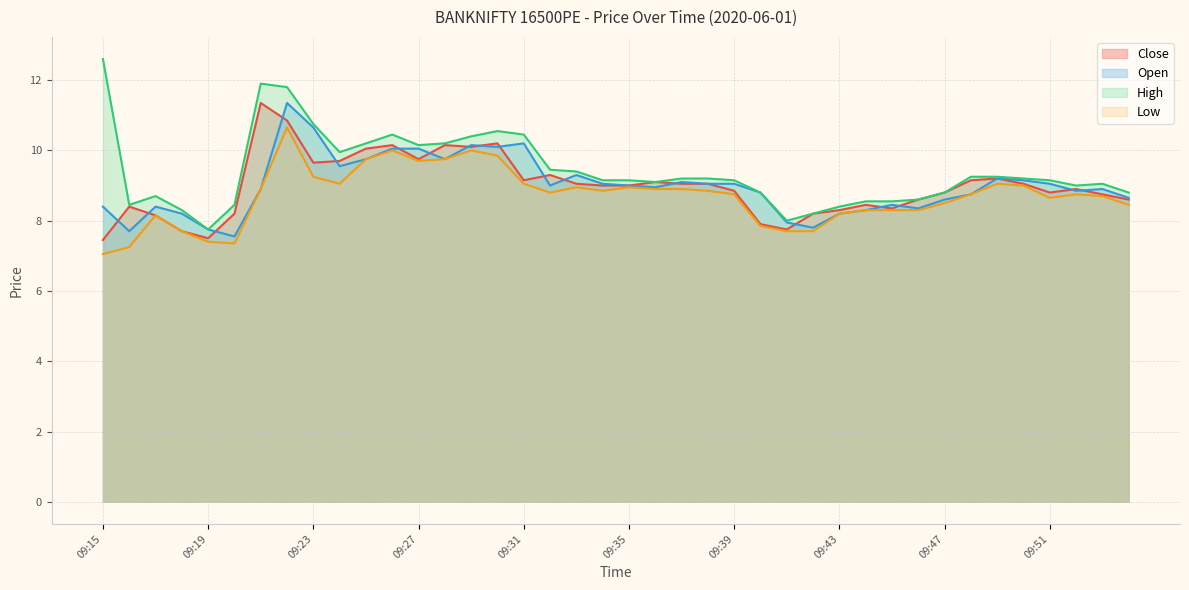

True or false: Close and High intersect in this chart.

False